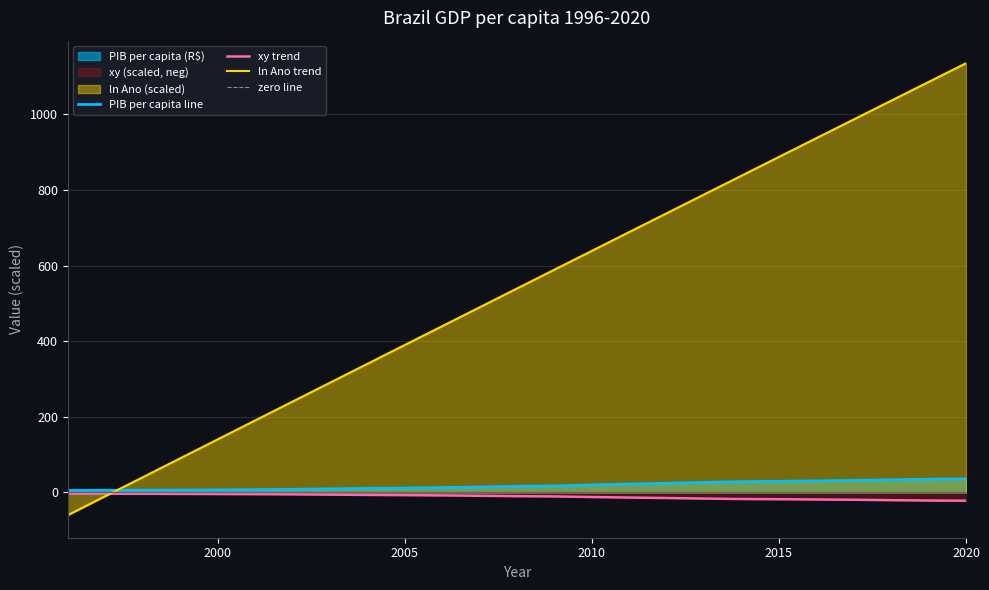

Does the chart have visible grid lines?

Yes